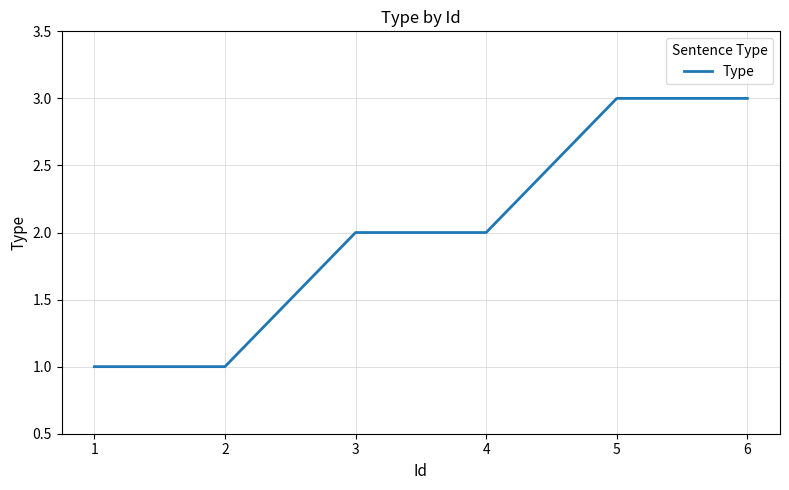

What is the difference between the maximum and second lowest values?

2